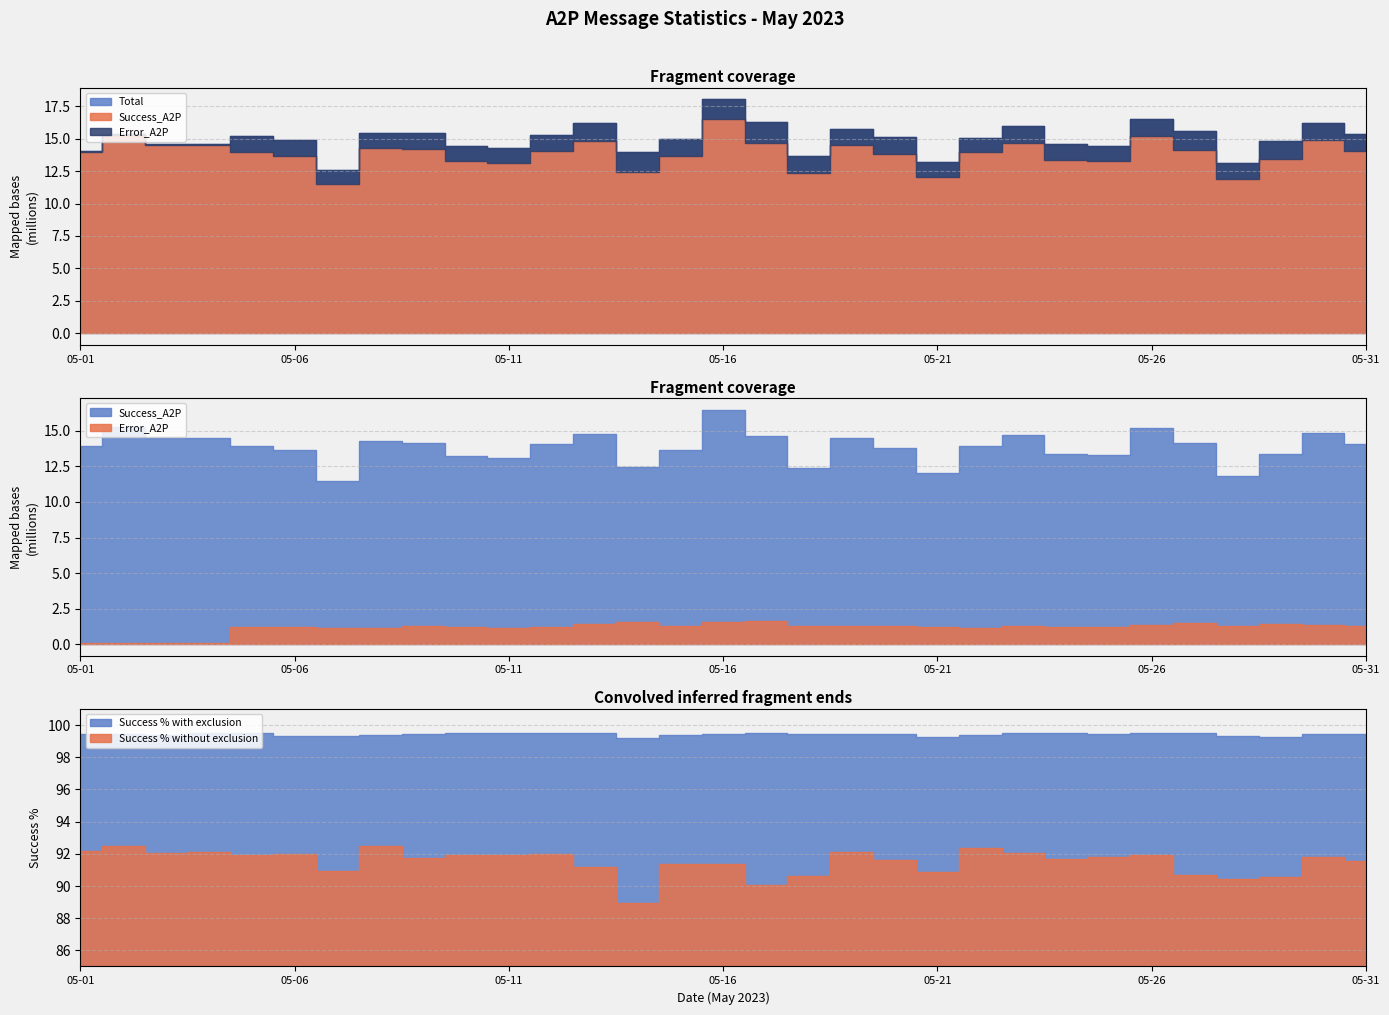

What is the approximate value of Error_A2P at 2023-05-22?

1148339